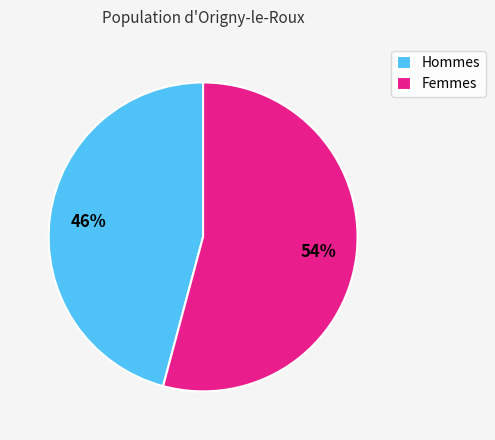

Is it true that Hommes is 59% of the pie?

False